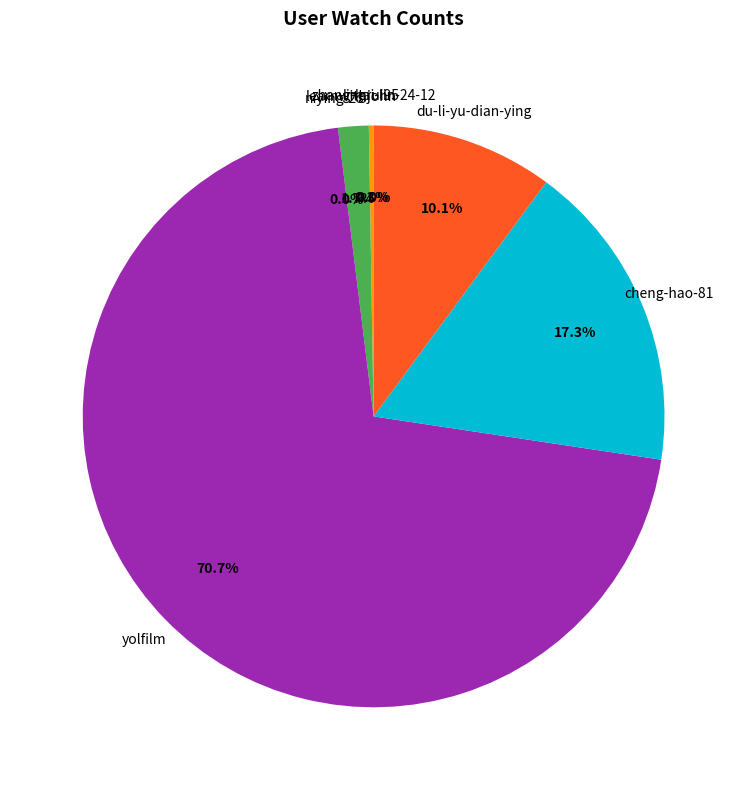

What is the total percentage of learnwithjohn and du-li-yu-dian-ying?

11.8%